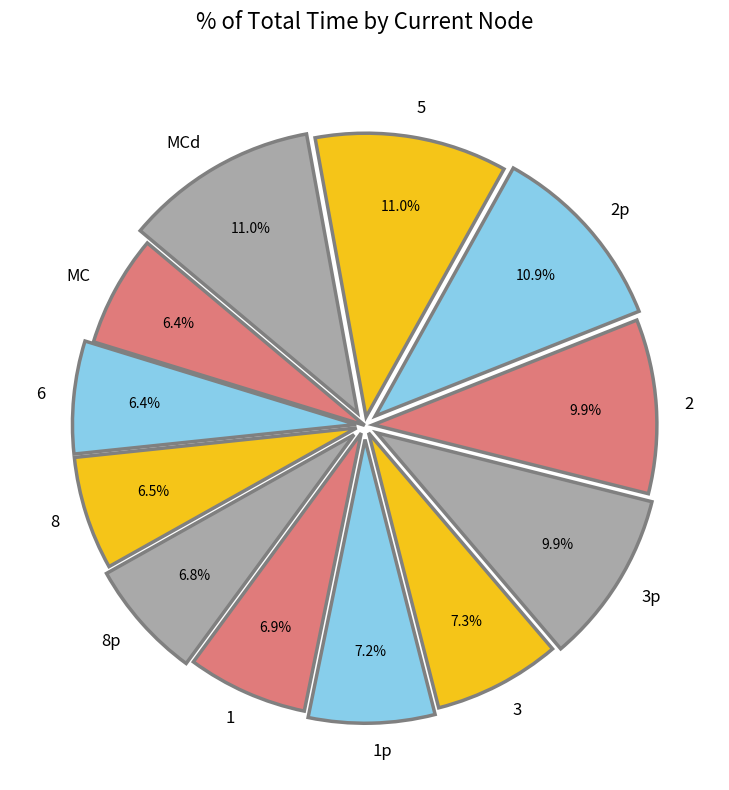

To the nearest percent, what percentage of the pie is MC?

6%